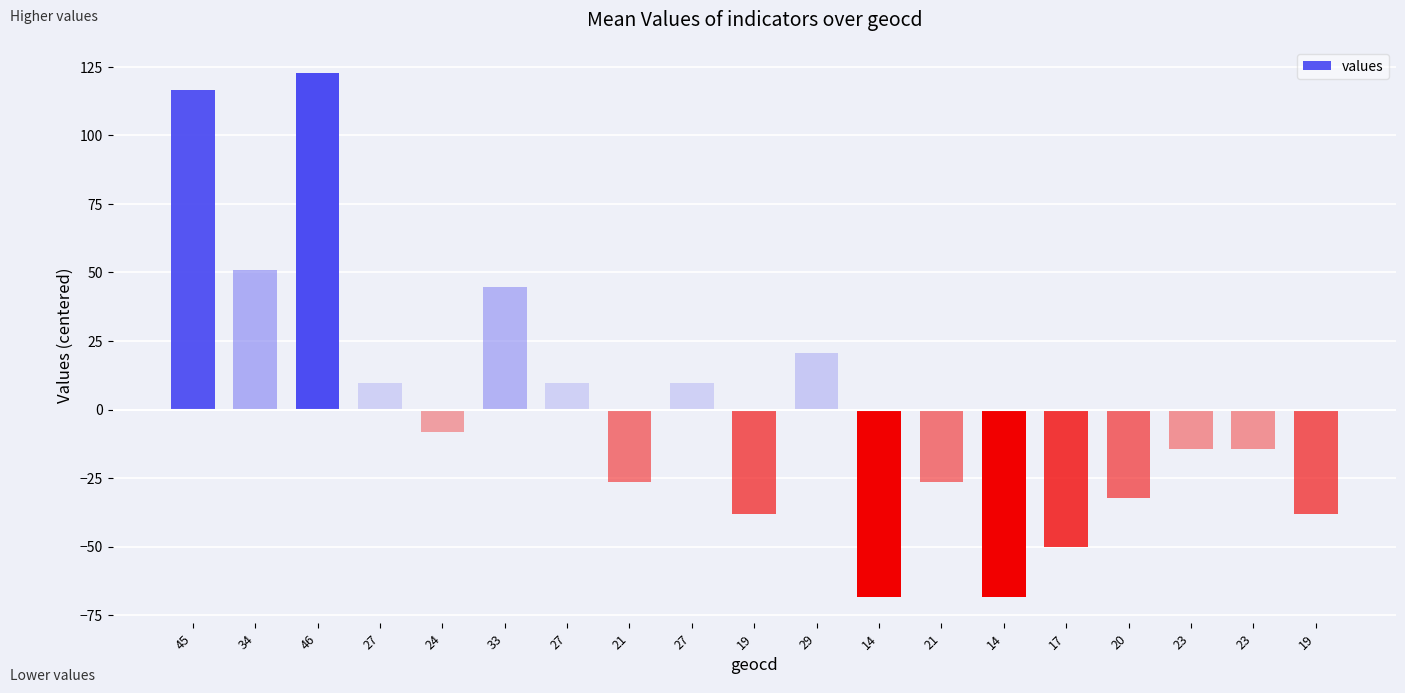

Does the chart contain any negative values?

Yes